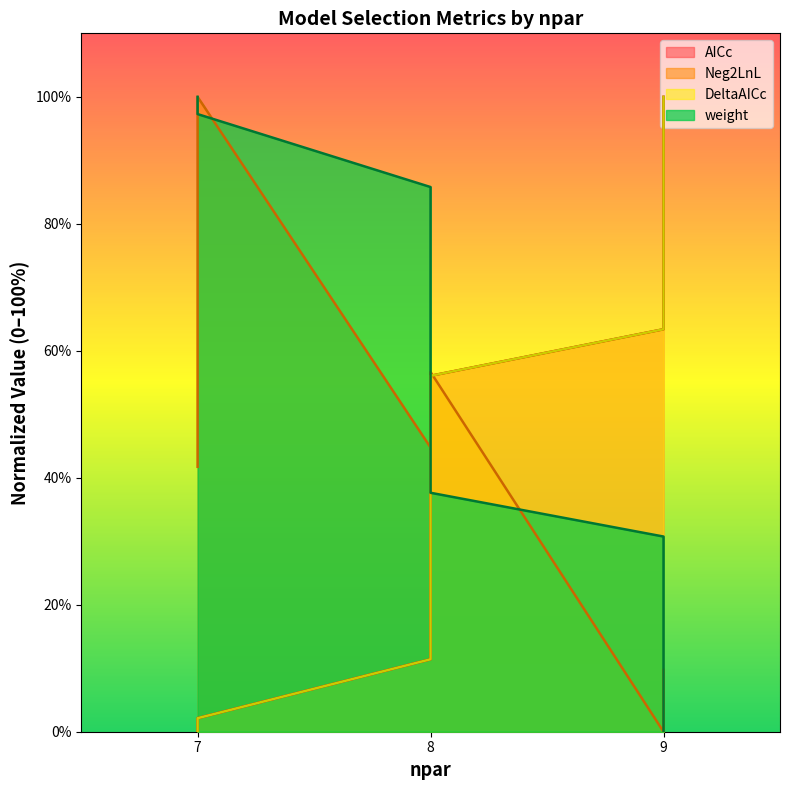

How many values in the AICc series are below 56?

3